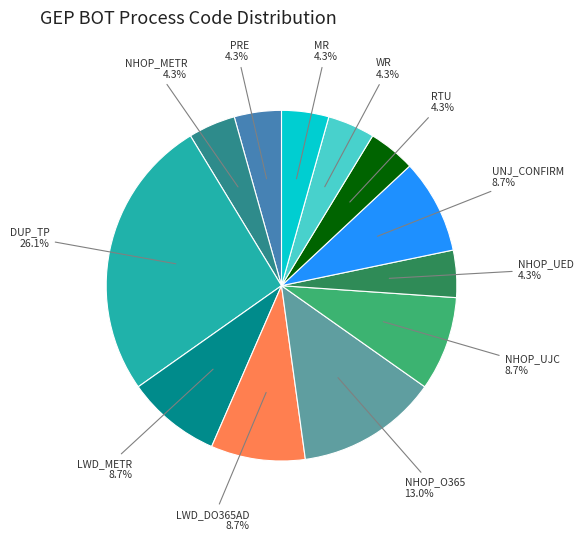

Is there a majority slice in this chart?

No